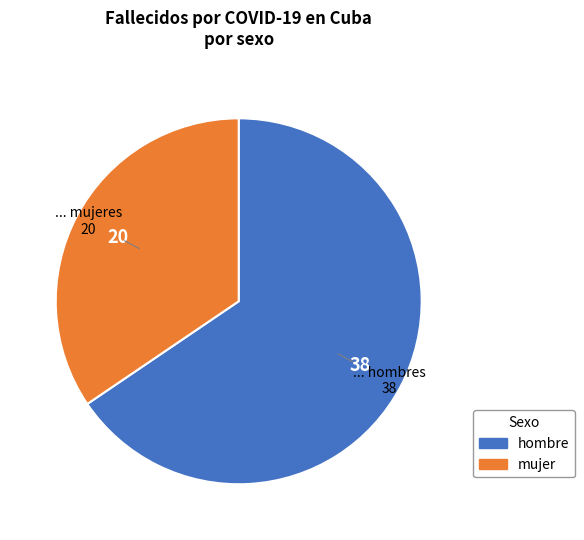

Which has a higher value, hombre or mujer?

hombre